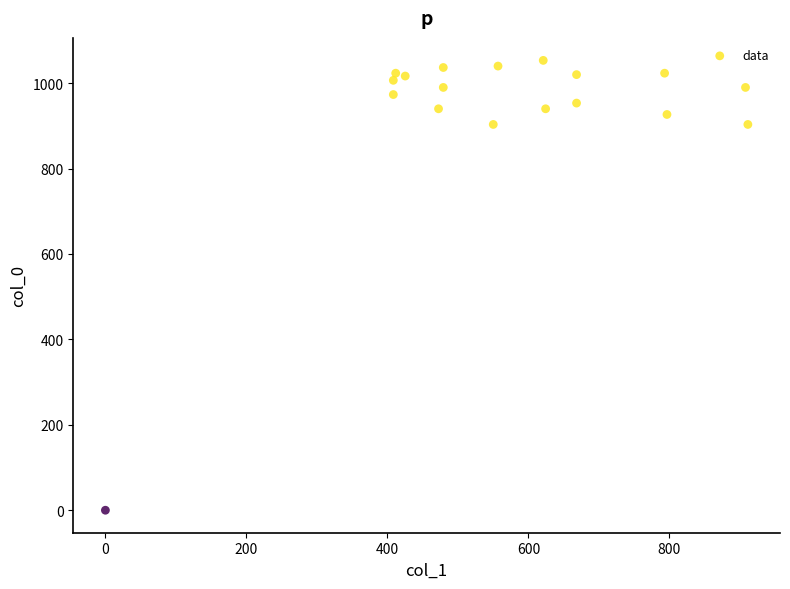

What is the range of X values (max minus min)?

911.2